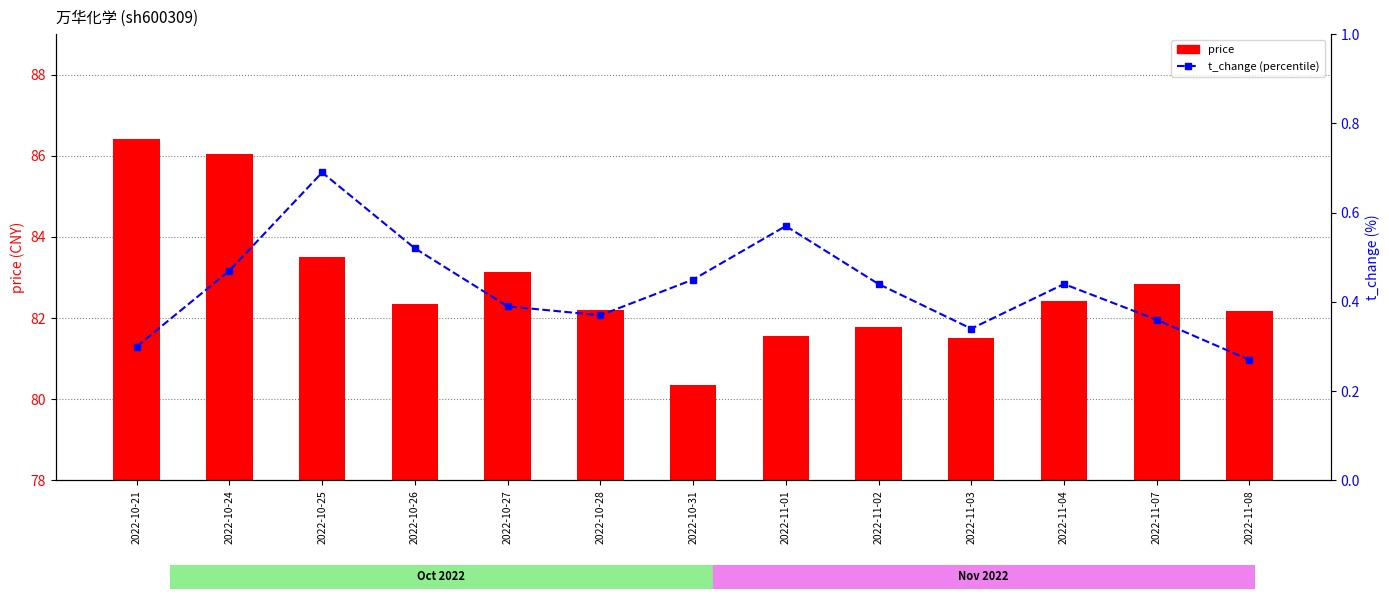

Rank the series by their average value, from highest to lowest.

price, t_change